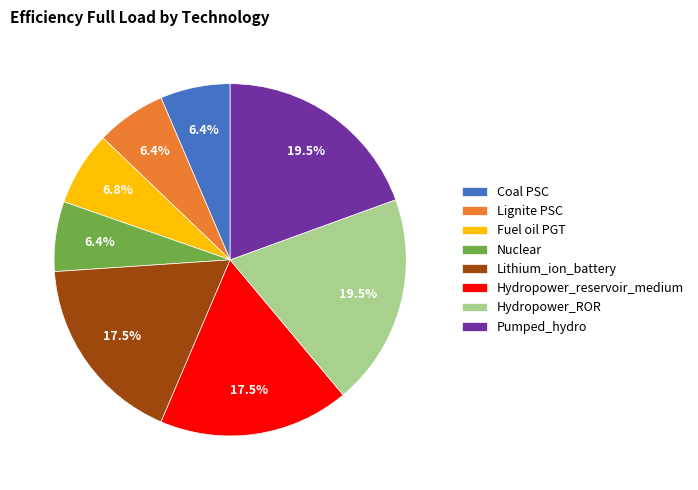

Between Pumped_hydro and Hydropower_reservoir_medium, which is larger?

Pumped_hydro